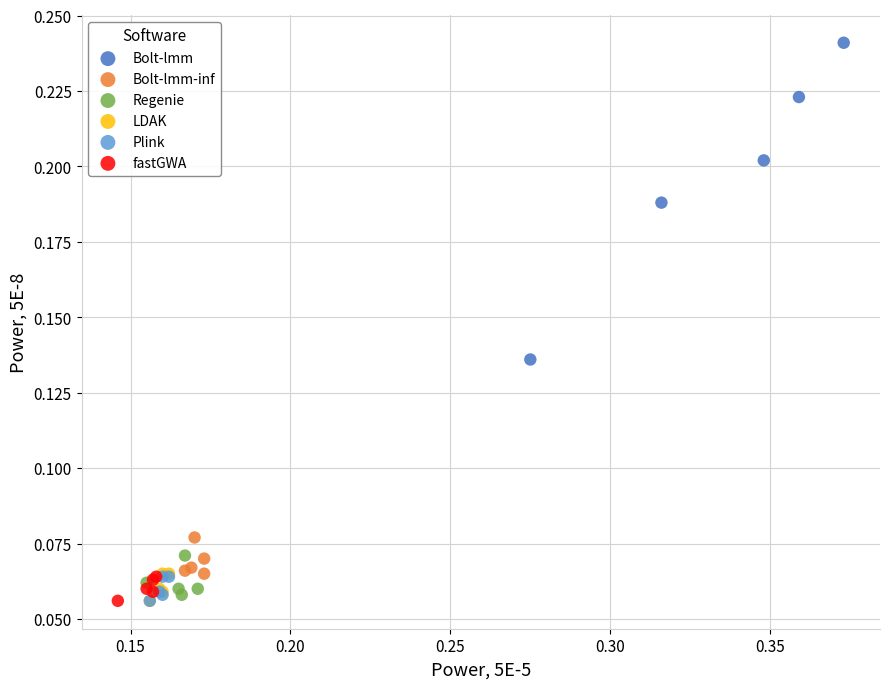

Which series reaches the maximum Y coordinate?

Bolt-lmm